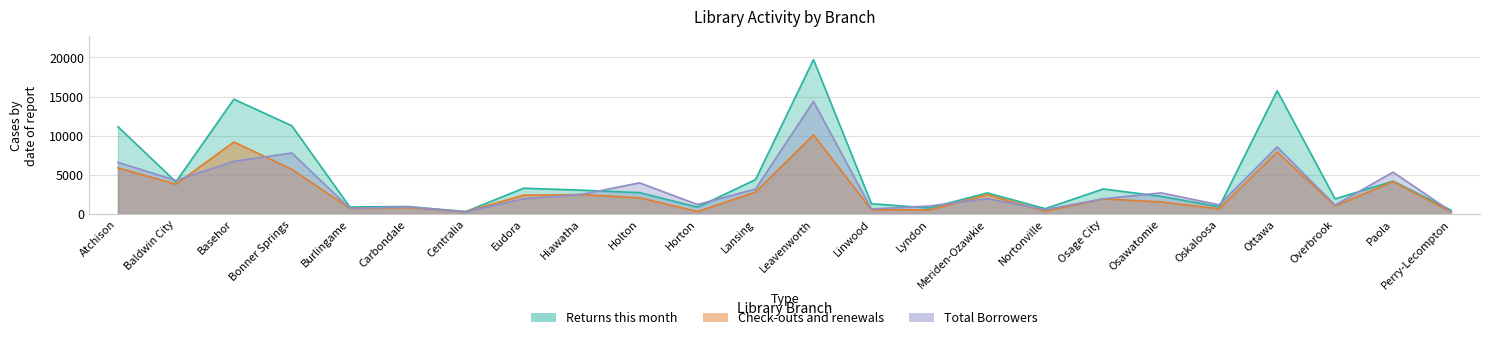

In Total Borrowers, how many points are lower than both neighbors (excluding endpoints)?

8